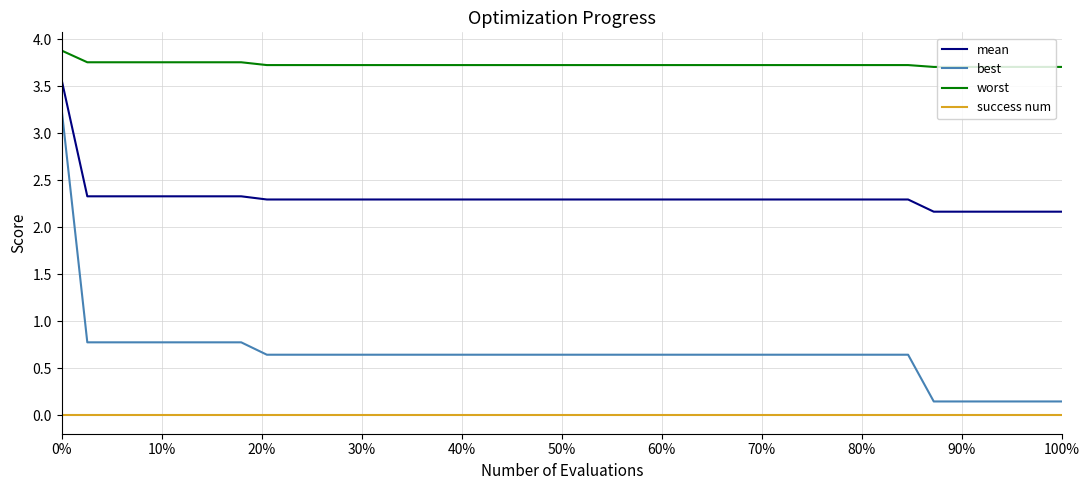

Count the worst values in the range 3 to 4.

40